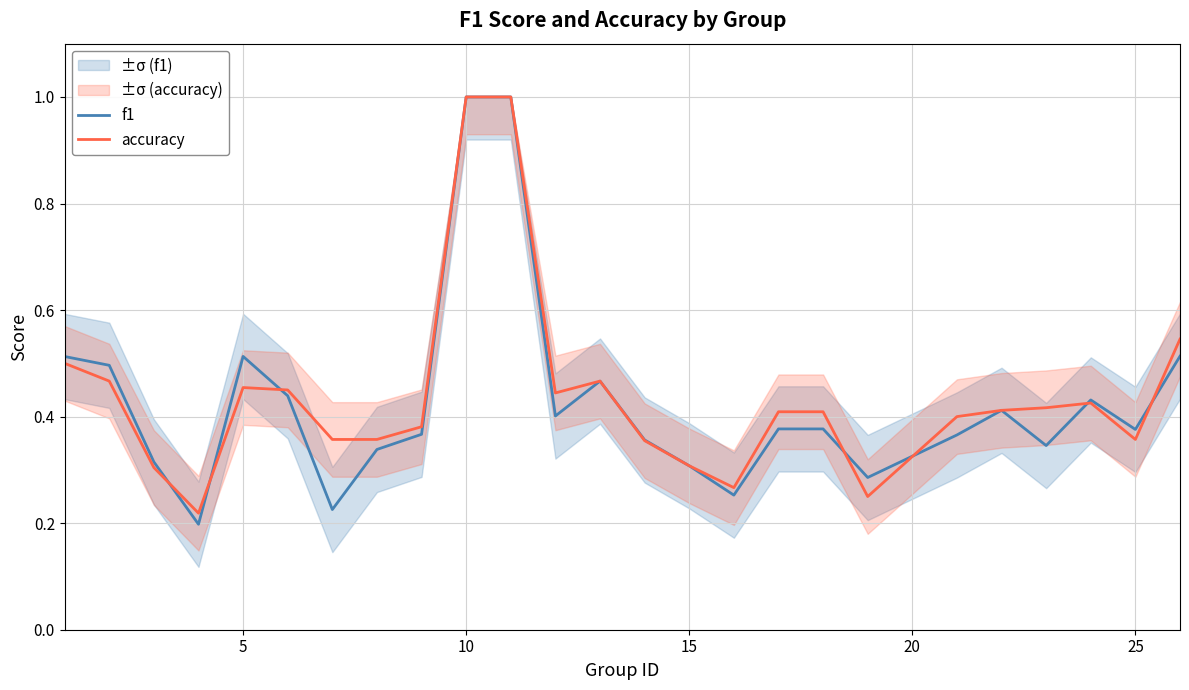

How many accuracy values are between 0 and 1?

25